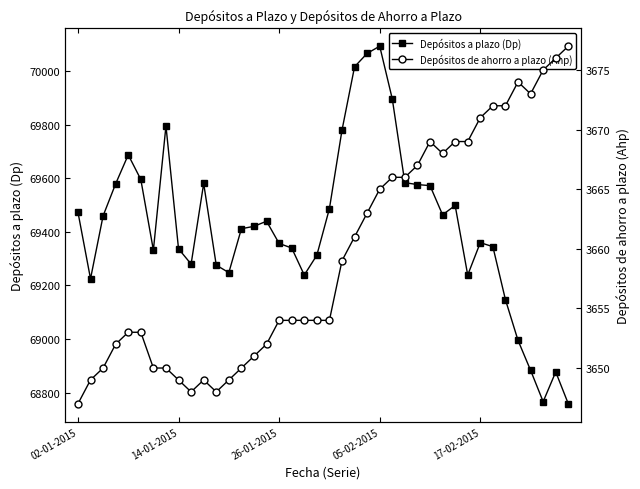

True or false: Depósitos a plazo (Dp) and Depósitos de ahorro a plazo (Ahp) intersect in this chart.

False